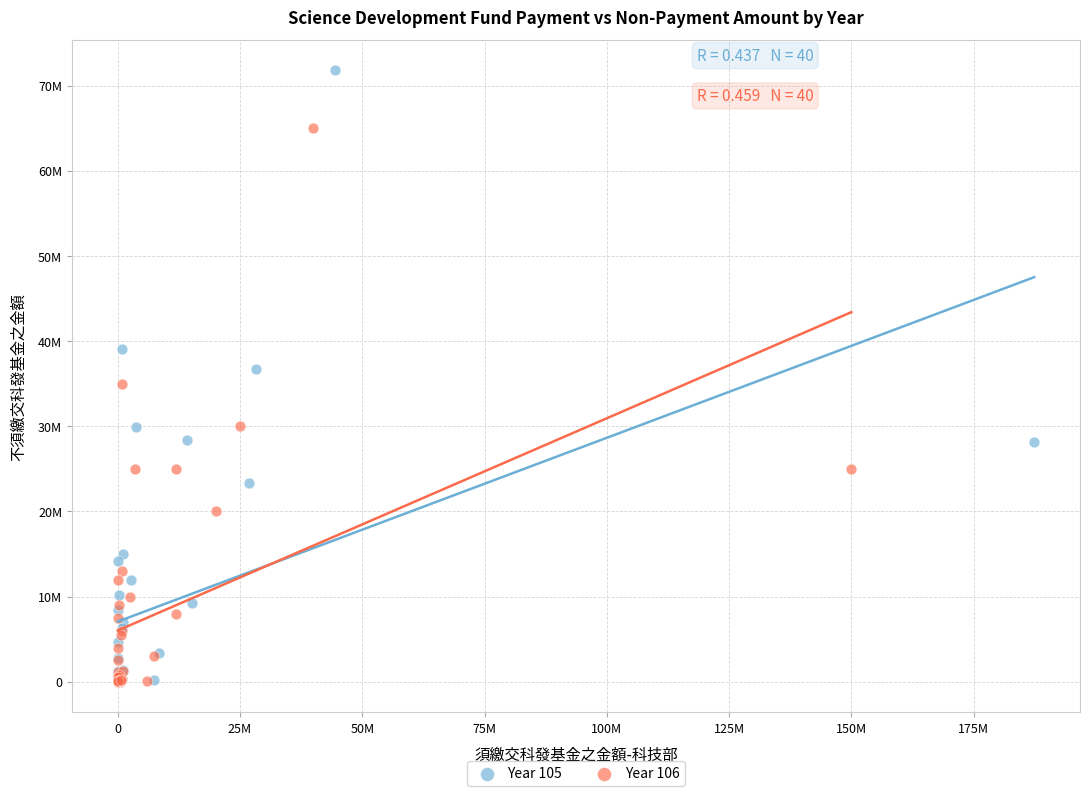

Which series contains the highest Y value?

Year 105